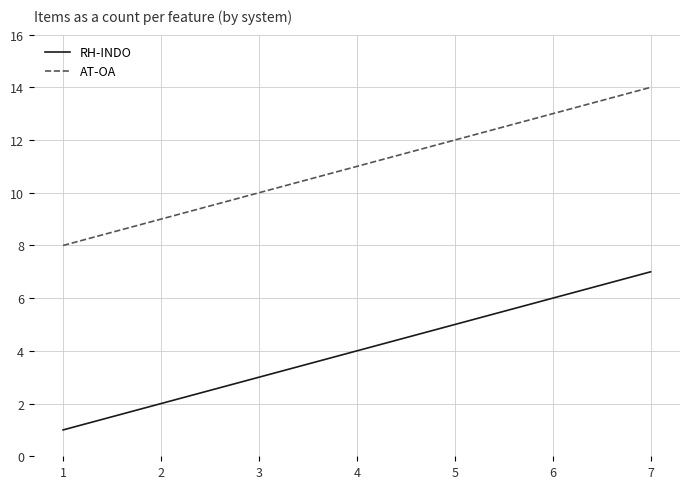

The RH-INDO series shows 3 at 3. True or false?

True